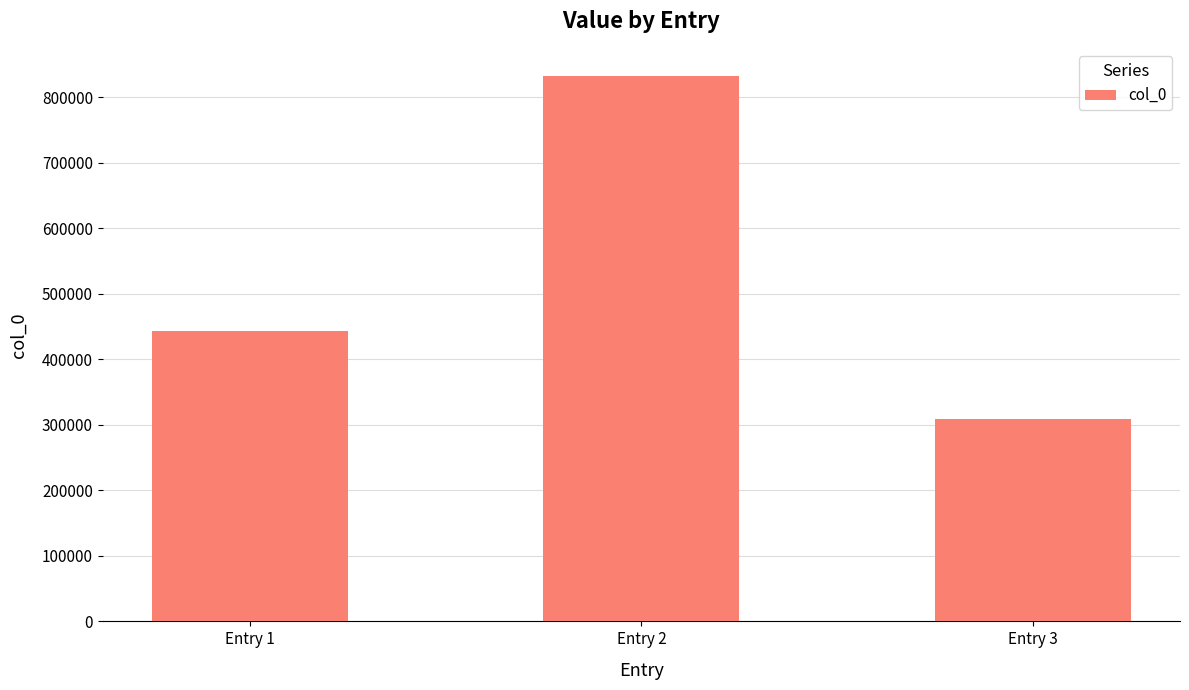

True or false: the data shows 210105 at Entry 1.

False